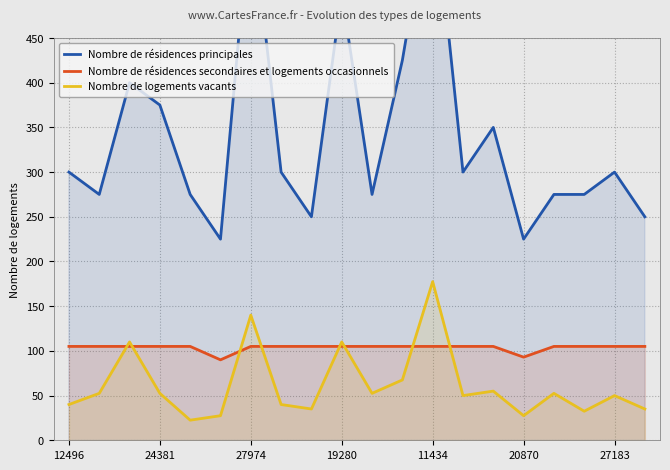

List the series in order of their peak value, highest first.

Nombre de résidences principales, Nombre de logements vacants, Nombre de résidences secondaires et logements occasionnels